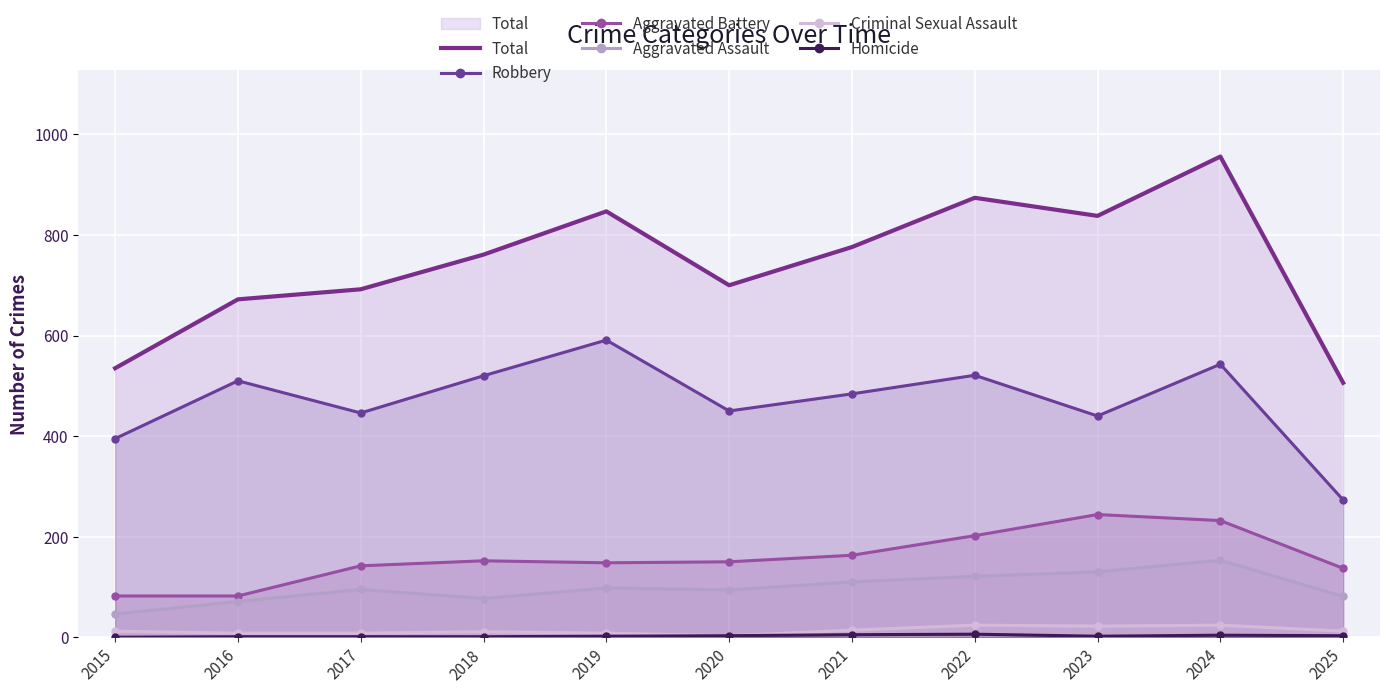

What is the spread (max minus min) of values at 2019?

845